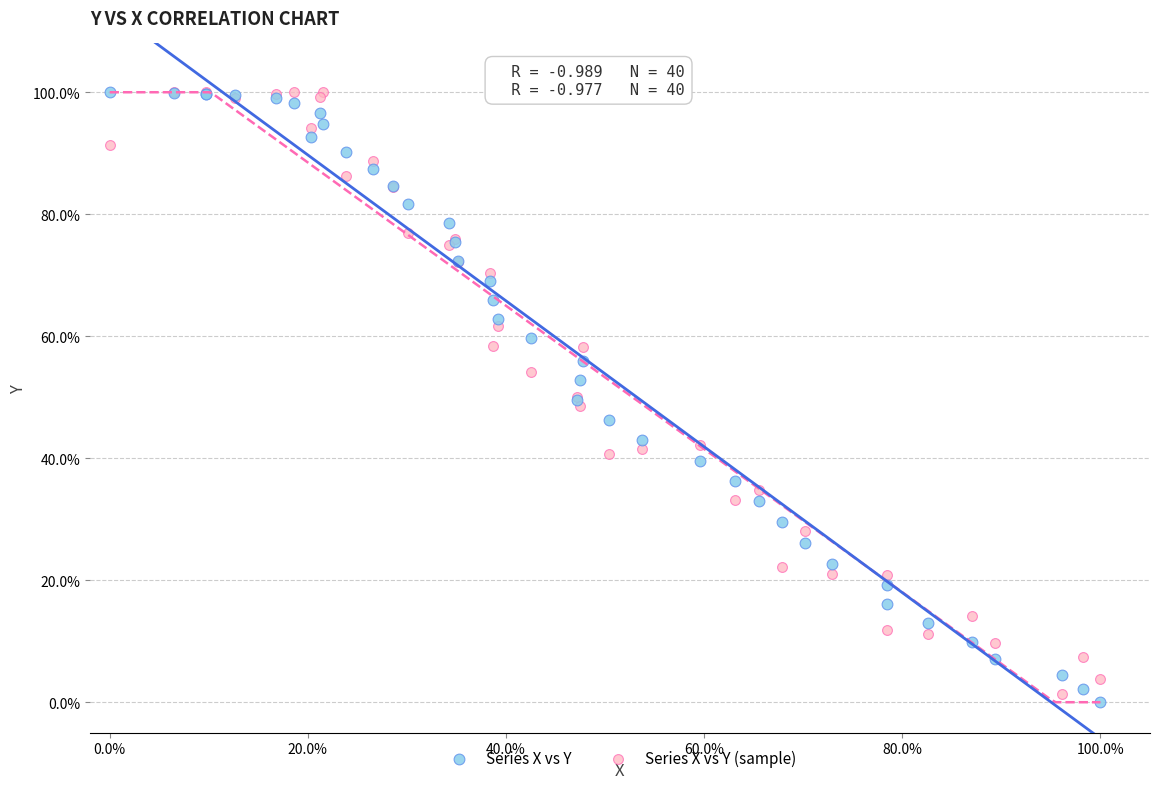

What are all the series names shown in the legend?

Series X vs Y, Series X vs Y (sample)